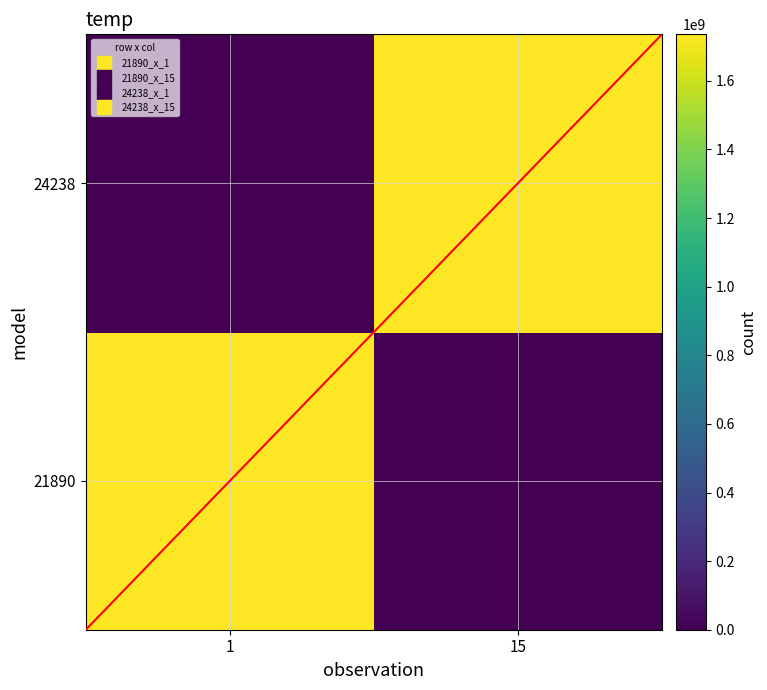

Rank the series at 15 from highest to lowest value.

24238, 21890